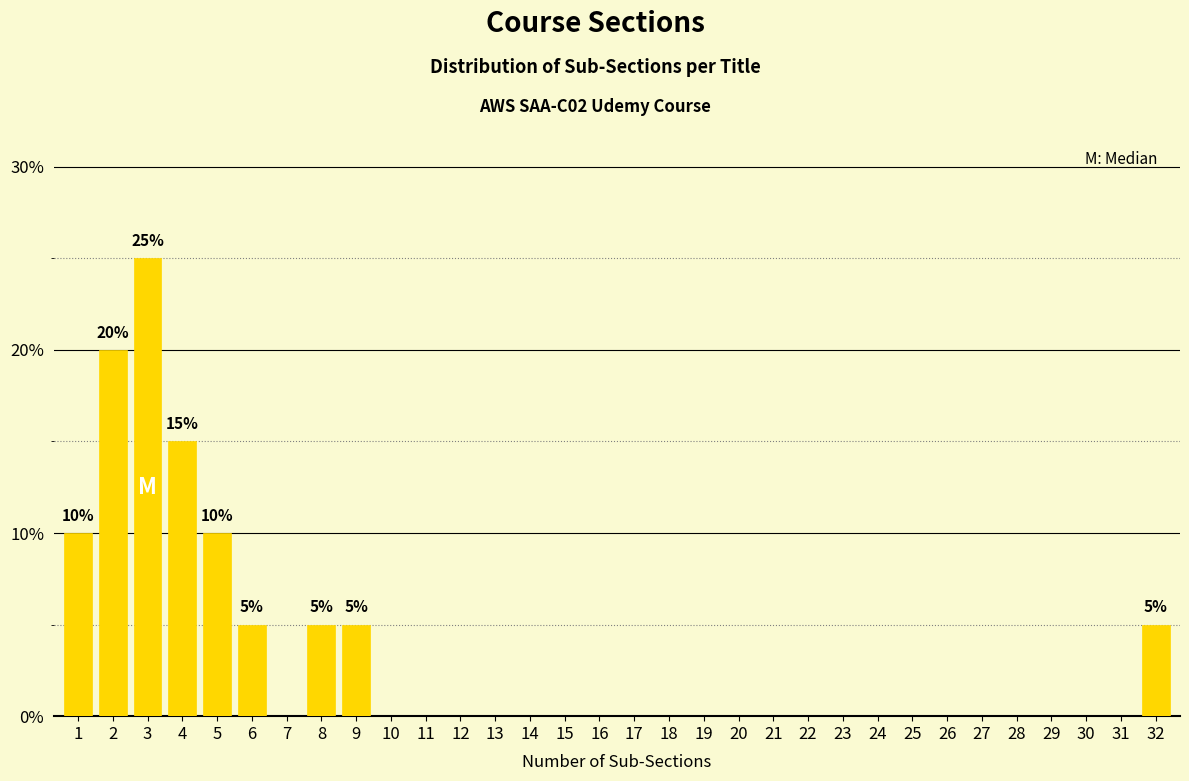

Between 3 and 6, which is larger?

3